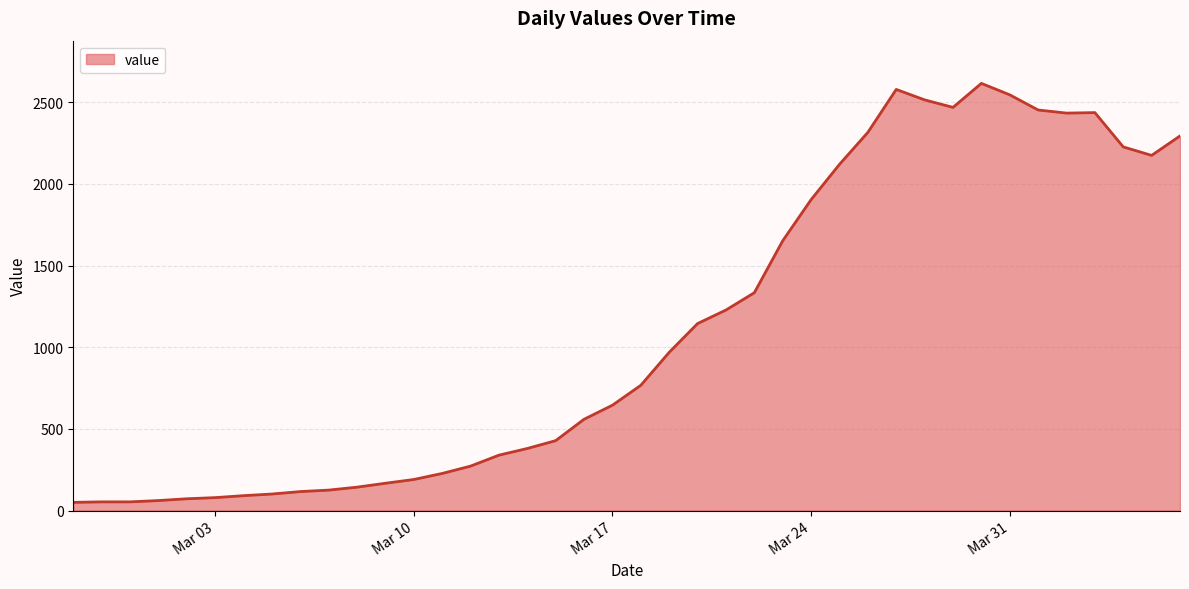

What is the maximum value shown in the chart?

2616